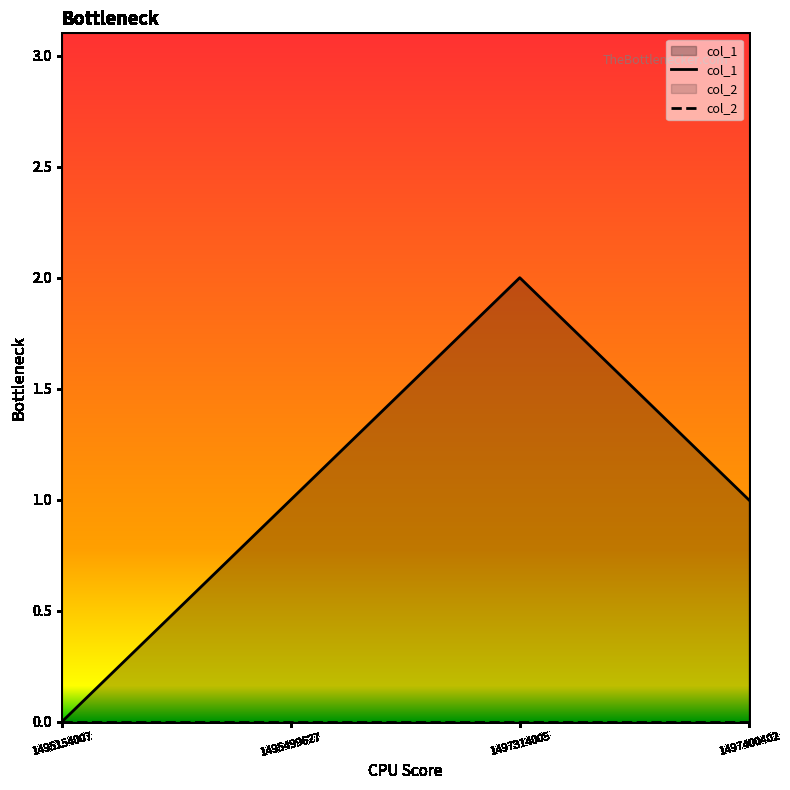

Which series changed the most between 1495499627 and 1497400402?

col_1